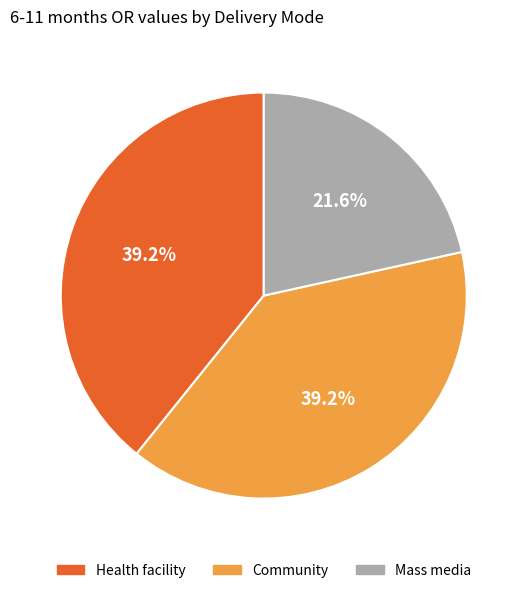

To the nearest percent, what portion does Community represent?

39%